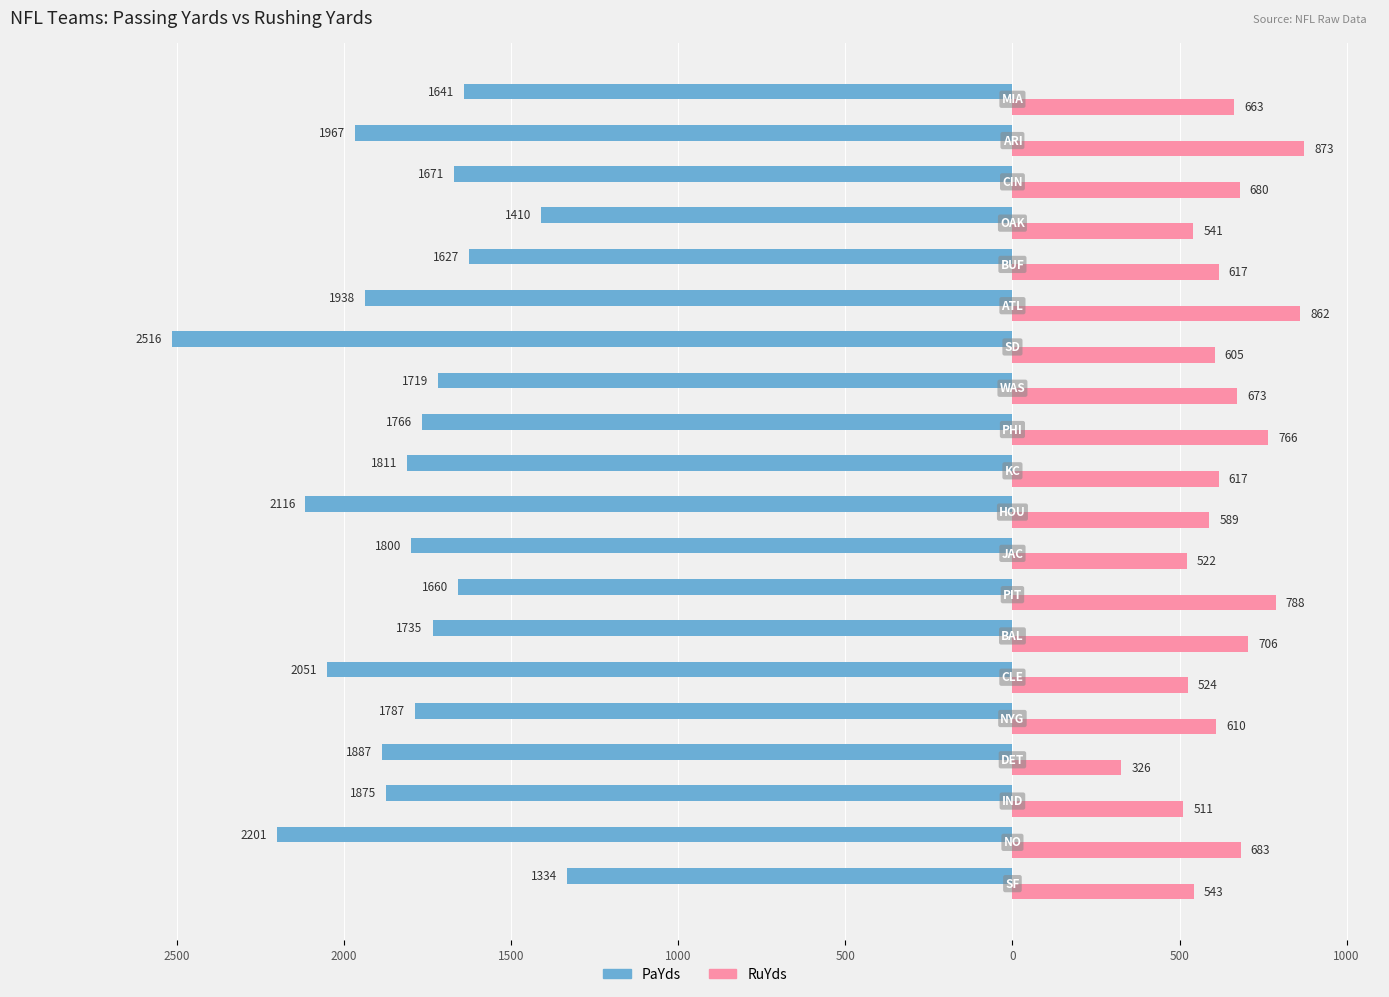

What are all the series names shown in the legend?

PaYds, RuYds